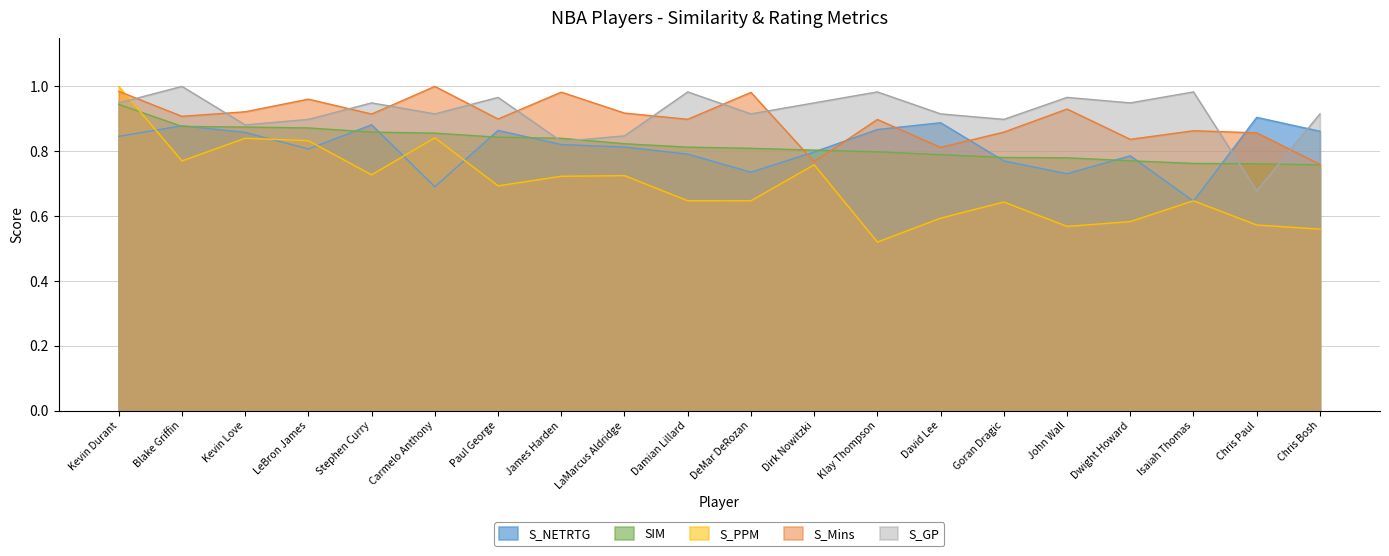

What are all the series names shown in the legend?

S_NETRTG, SIM, S_PPM, S_Mins, S_GP